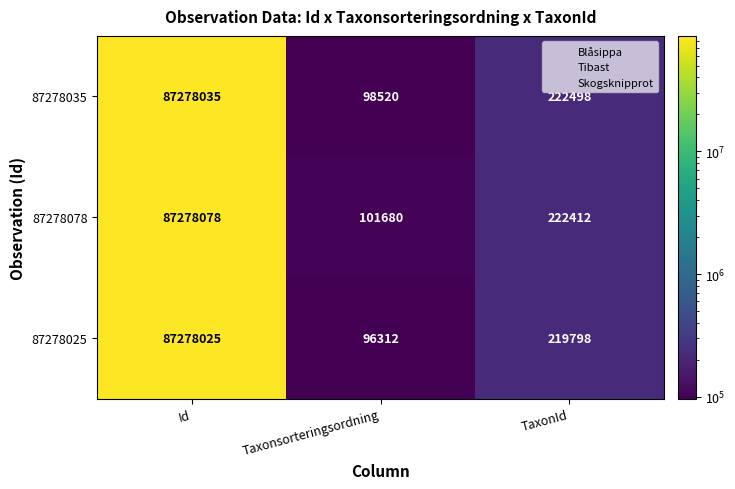

Rank the series by their average value, from lowest to highest.

87278025, 87278035, 87278078